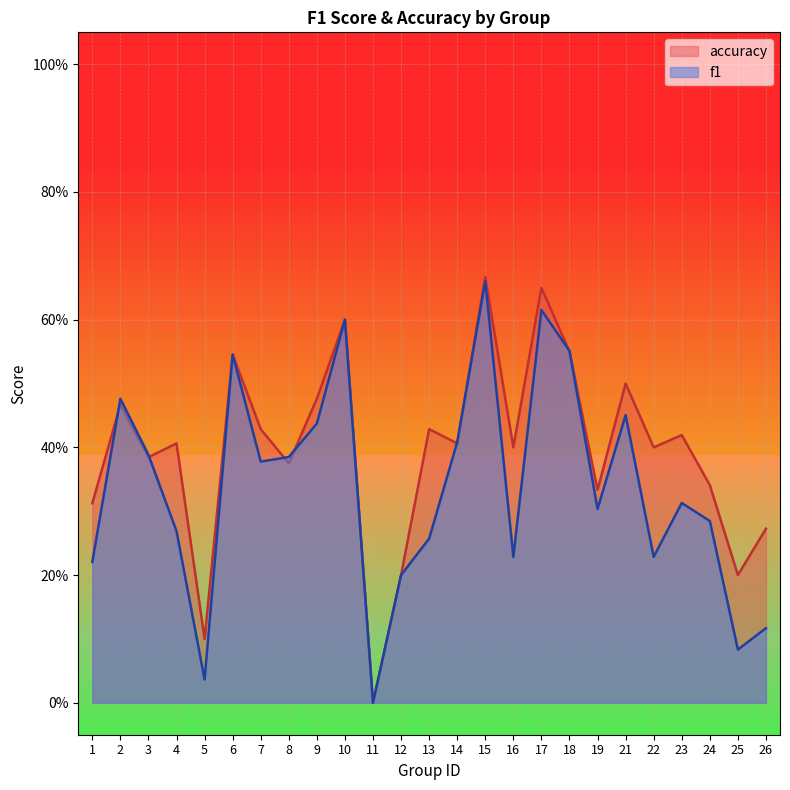

Count the number of categories in the chart.

25